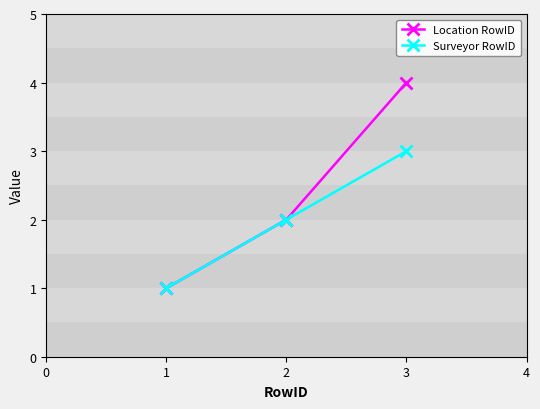

The Surveyor RowID series shows 2 at 2. True or false?

True